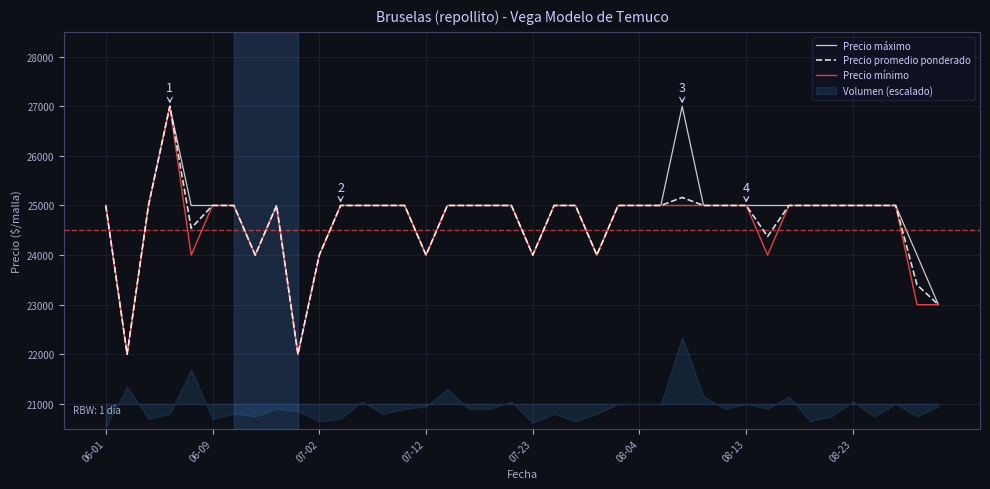

What is the value of the Precio mínimo point at the 36th from the left?

25000